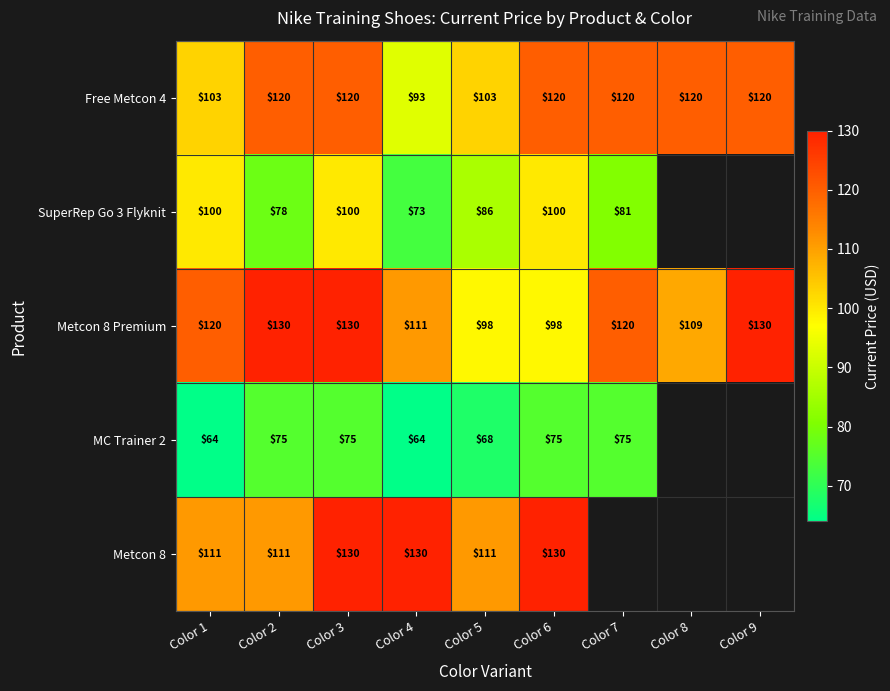

Is the value of SuperRep Go 3 Flyknit at Color 5 greater than the value of MC Trainer 2 at Color 4?

Yes